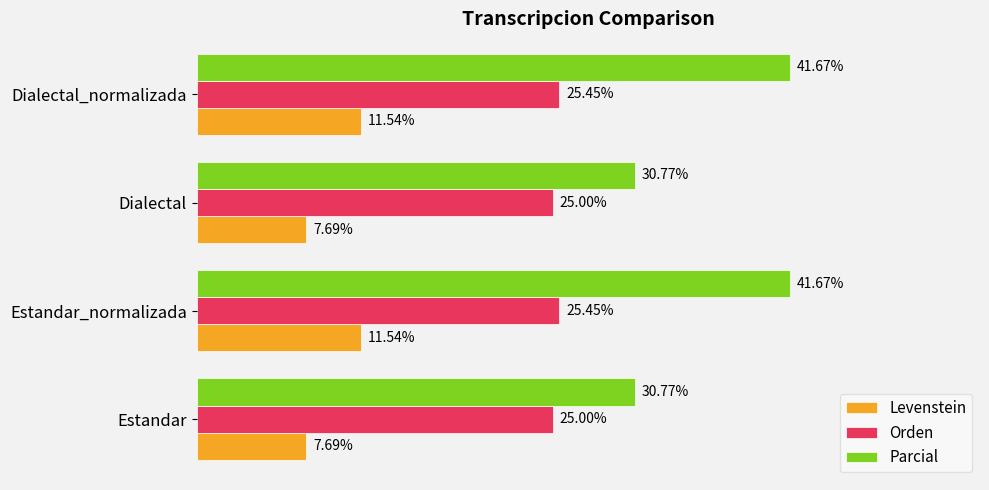

Which series has the largest total across all categories?

Parcial